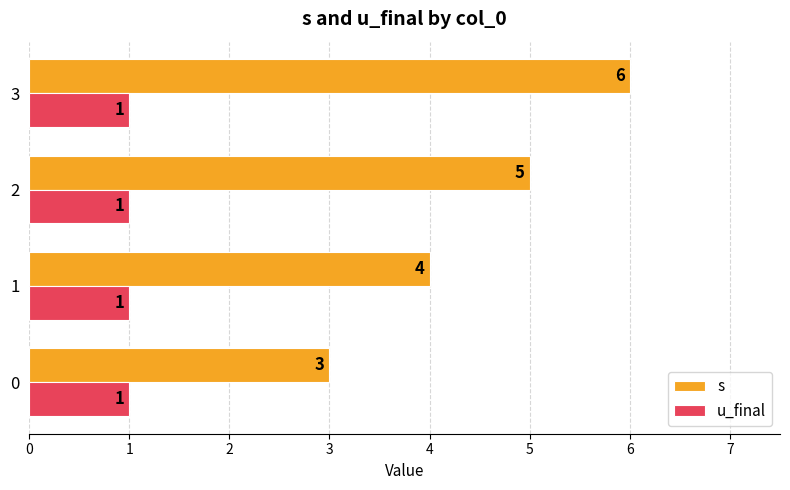

List the series in order of their overall mean, highest first.

s, u_final